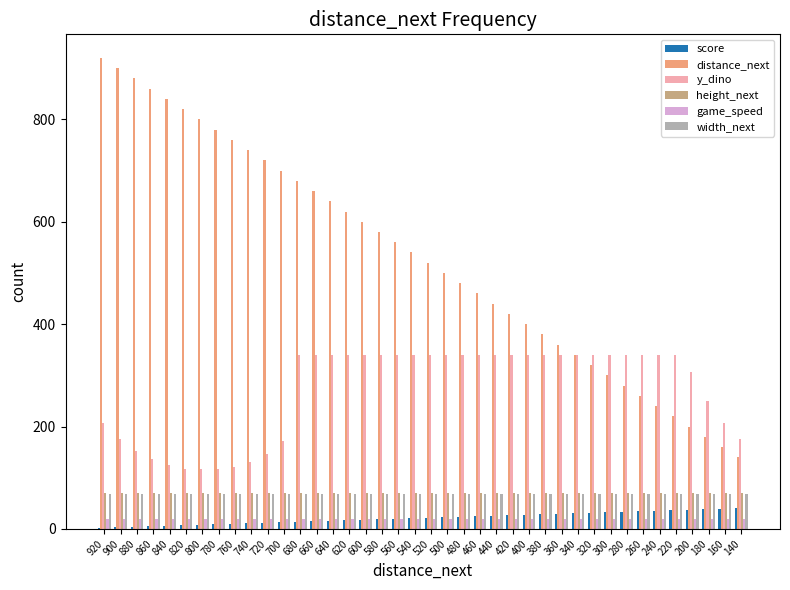

How many groups of bars are there?

40